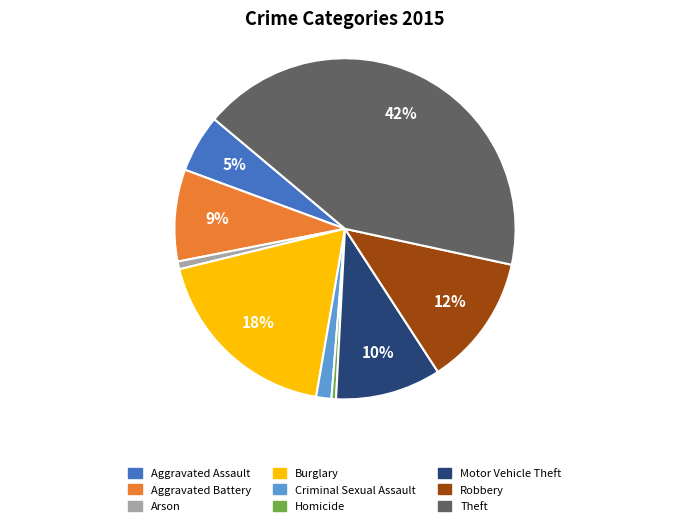

Which has a higher value, Theft or Robbery?

Theft